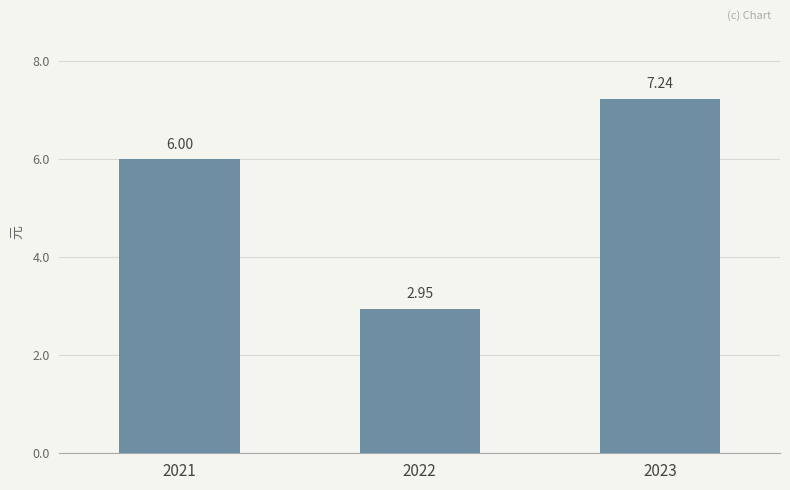

What is the change in value from 2022 to 2023?

+4.3